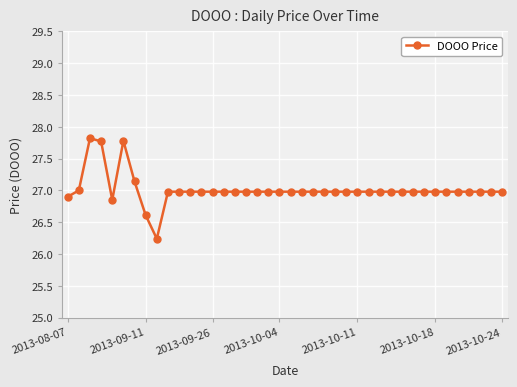

What is the value of the 13th point from the left?

27.0